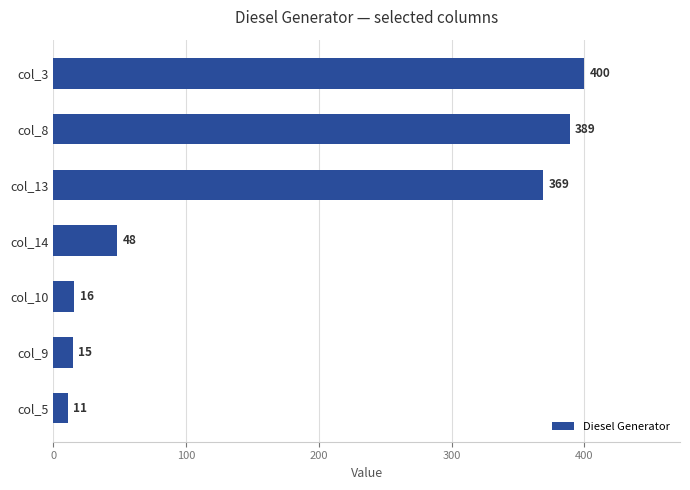

What is the average value?

178